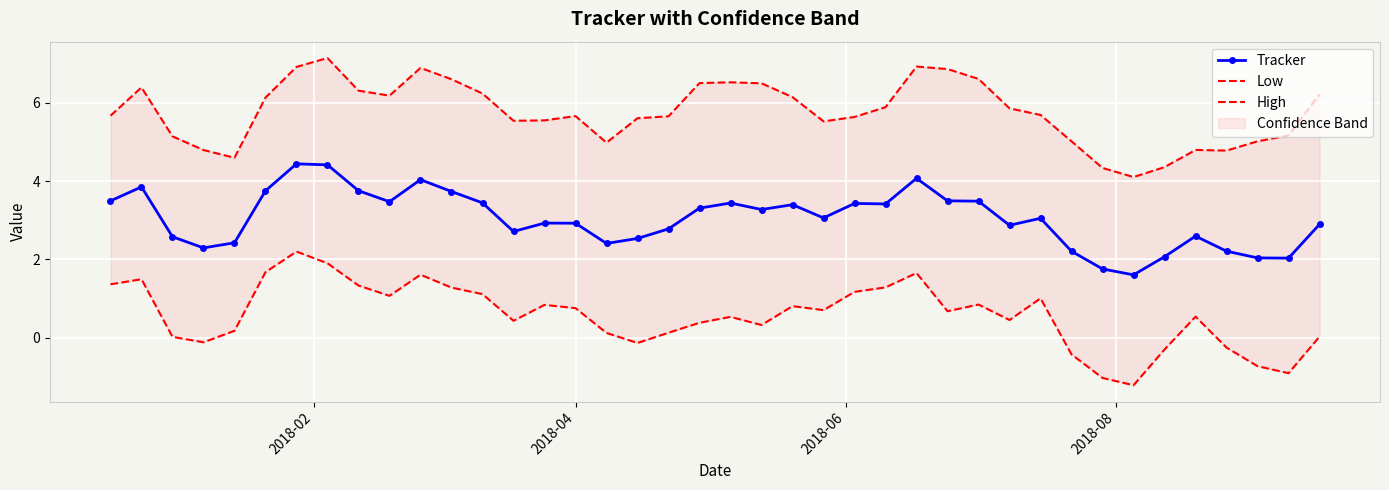

What is the highest value of the Tracker series?

4.4